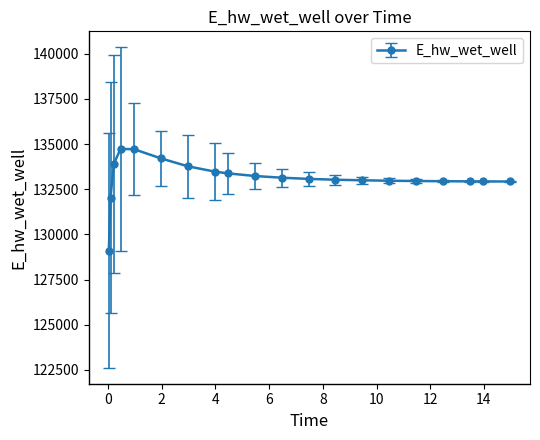

What is the value of the 5th point from the left?

134715.2